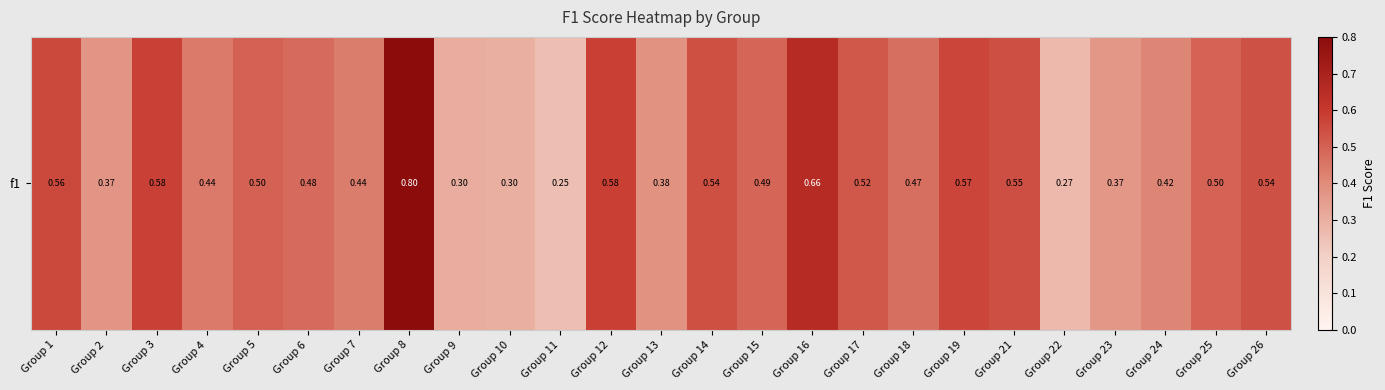

What is the sum of all values?

11.9